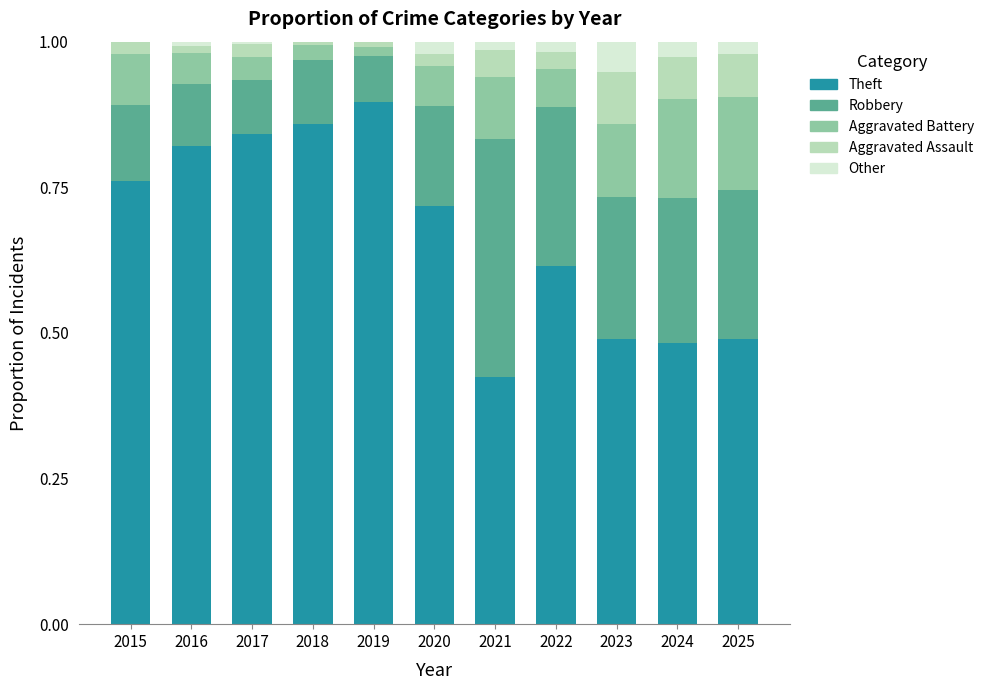

What is the total value across all series at 2025?

1.0